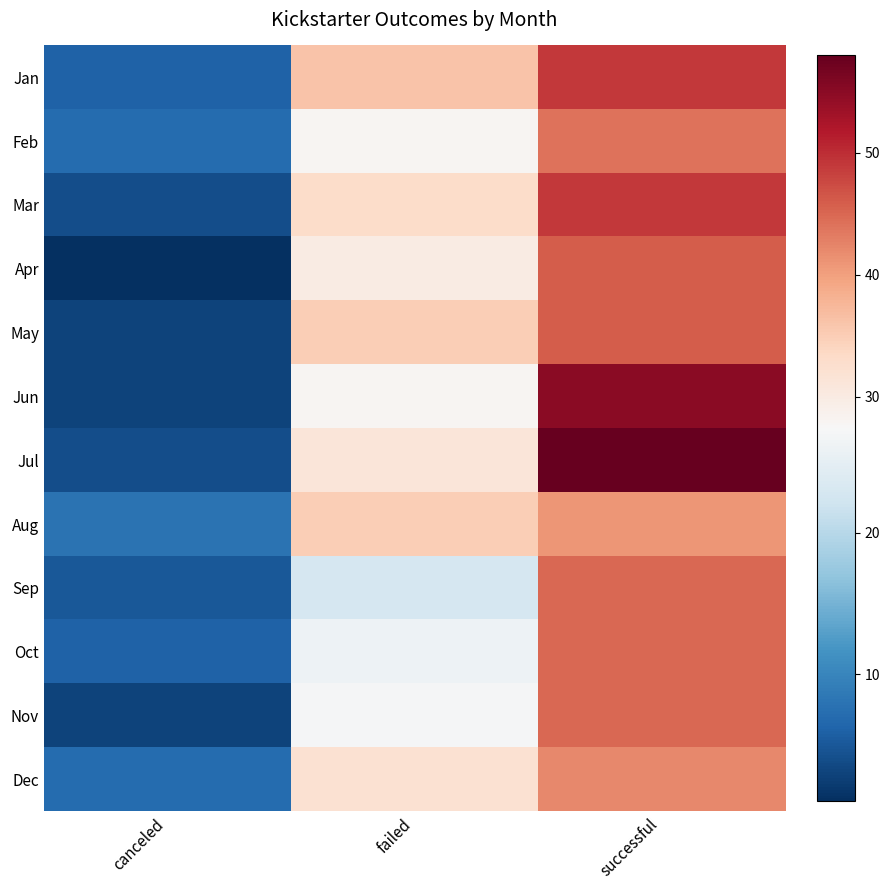

What is the greatest value displayed?

58